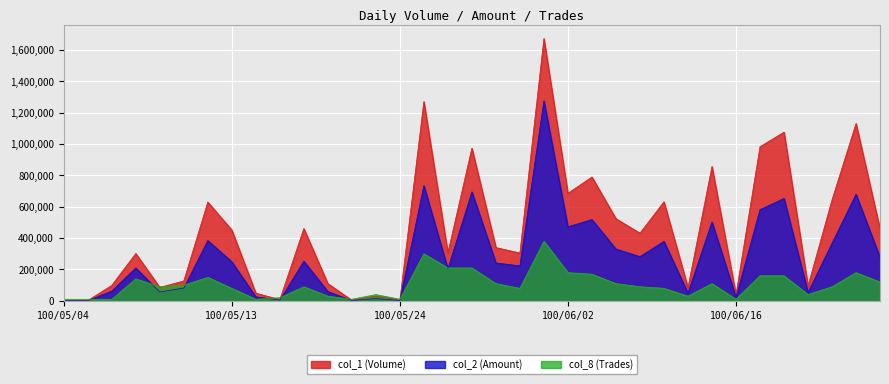

How many interior local valleys does the col_2 (Amount) series have?

11